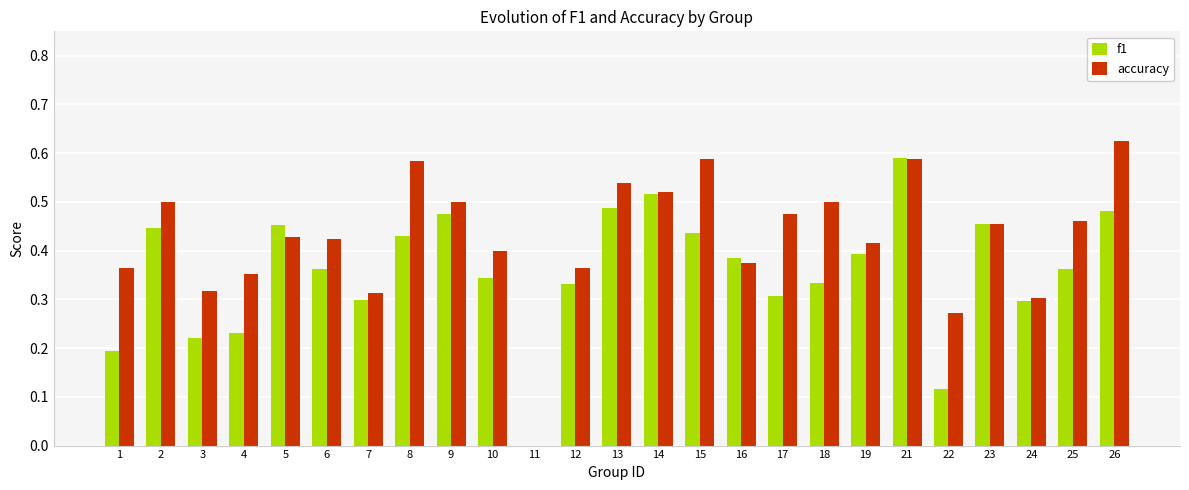

What is the sum of the f1 values at 12 and 15?

0.8